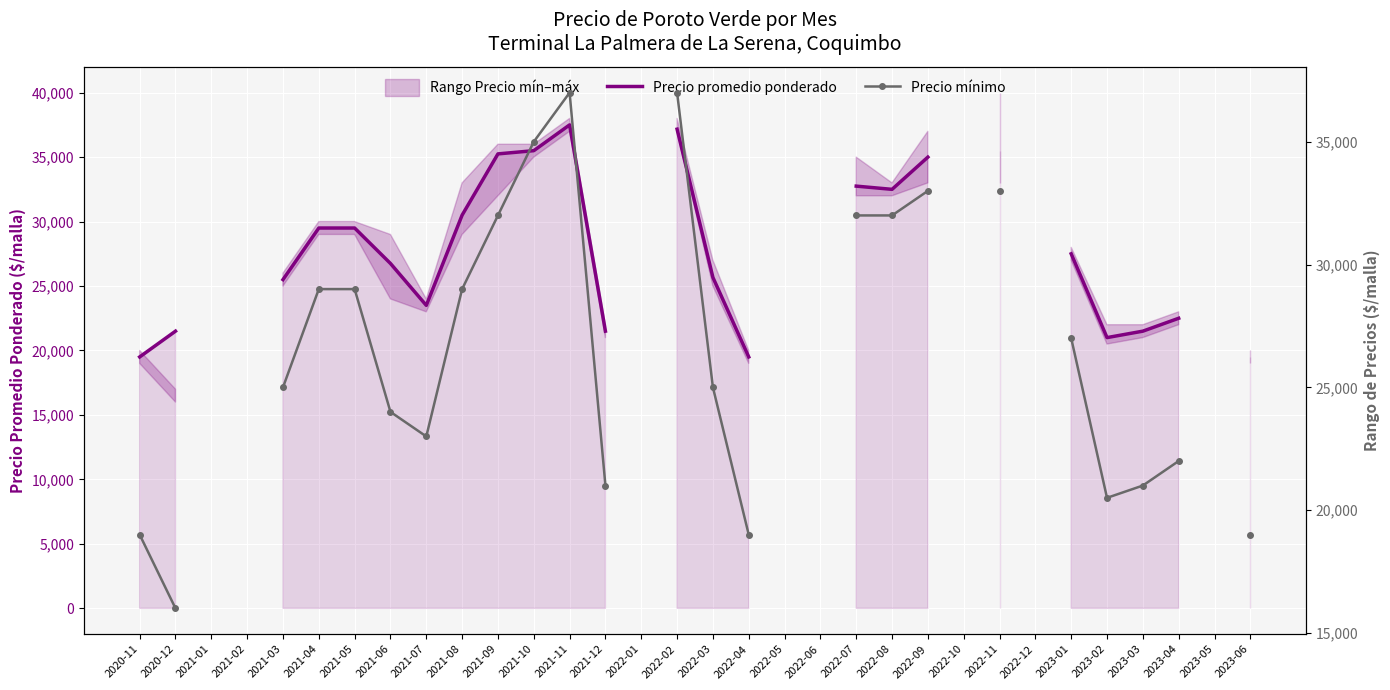

What is the difference between the Precio promedio ponderado values at 2021-10 and 2021-08?

5000.0